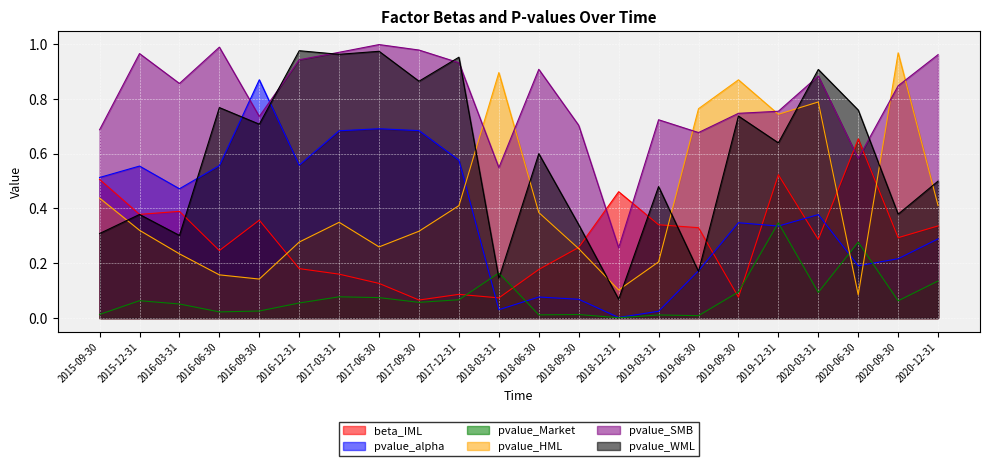

Is it true that pvalue_SMB equals 0.3 at 2019-09-30?

False